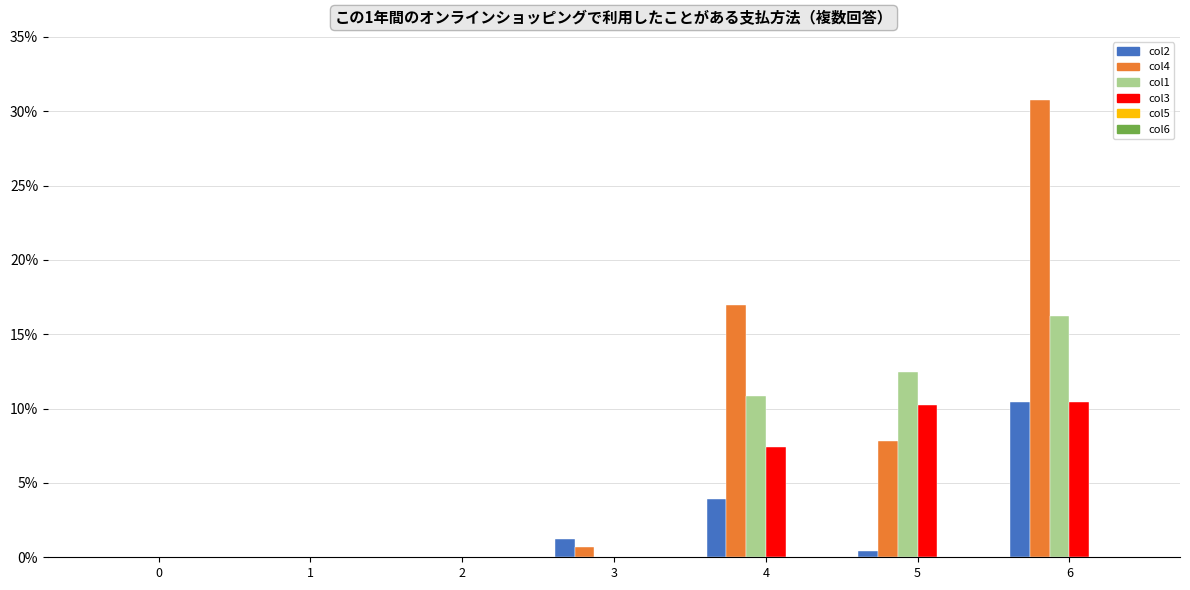

What is the difference between the col1 values at 1 and 5?

12.4